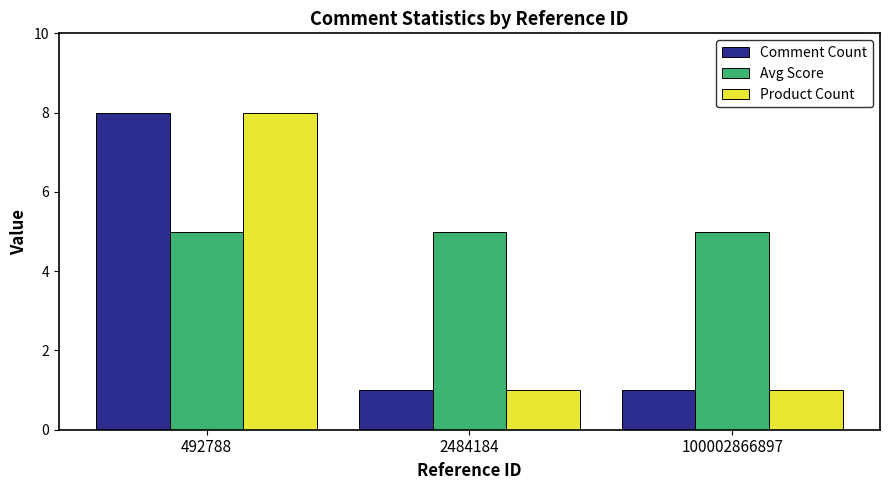

What is the greatest value displayed?

8